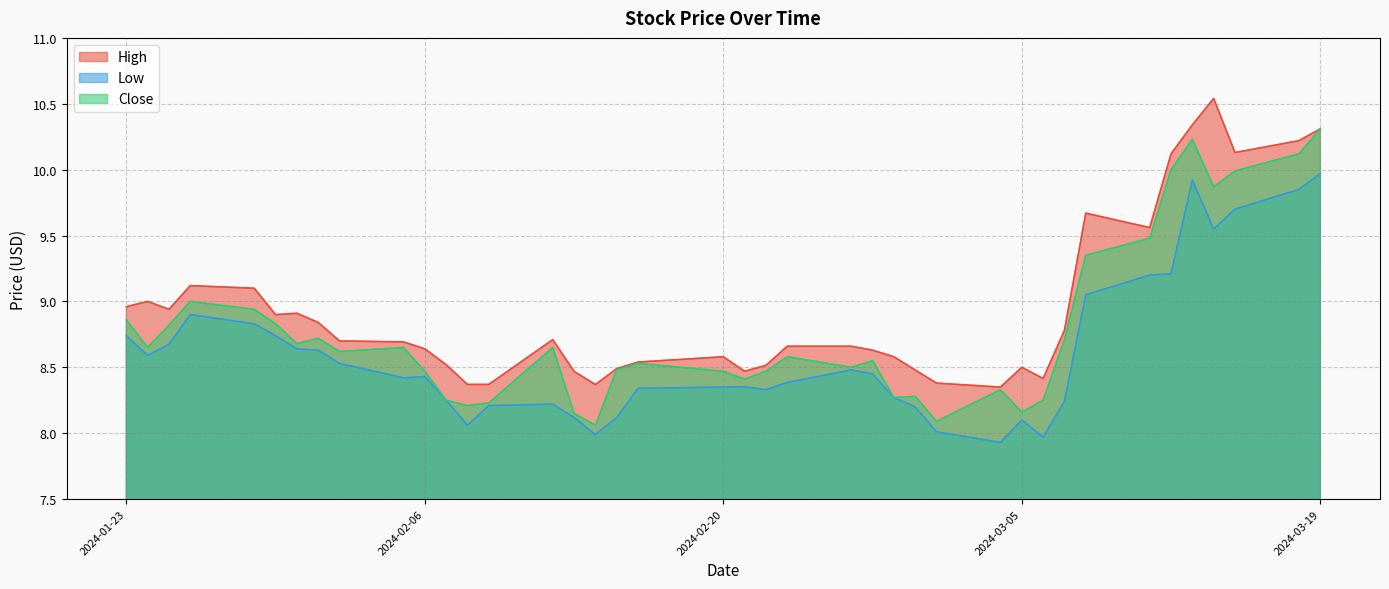

Which series has the largest total across all categories?

High